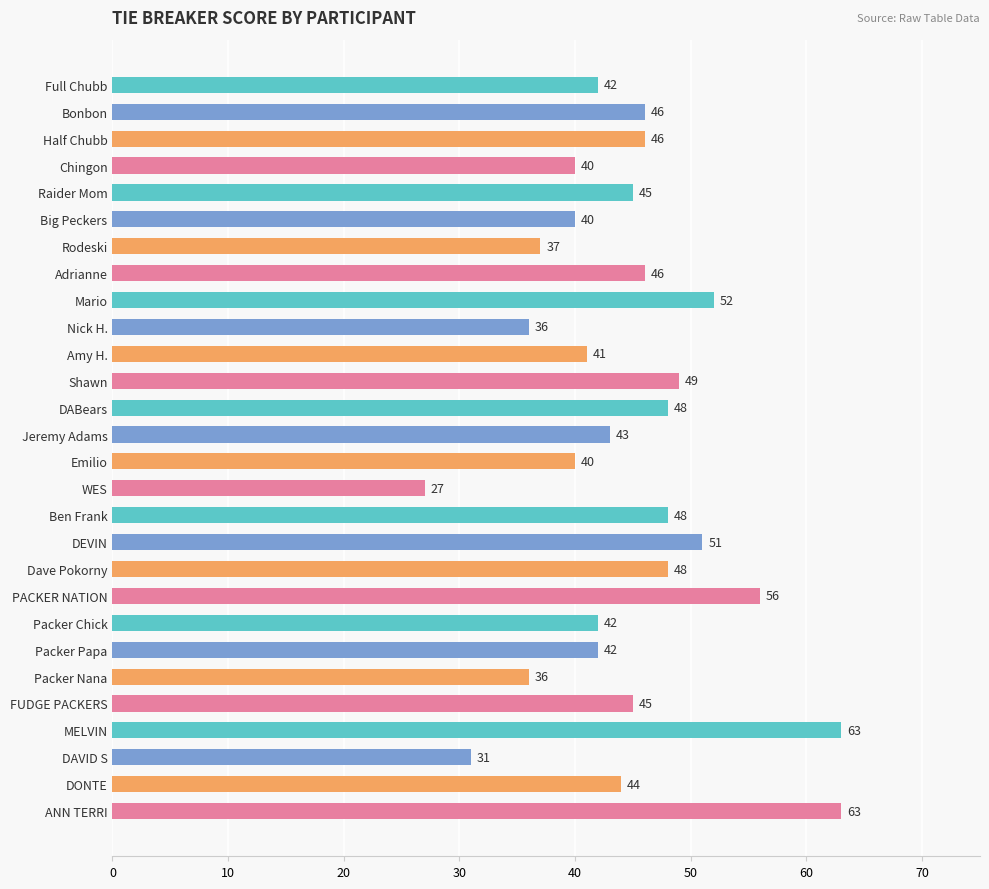

What is the value of the 22nd bar from the top?

42